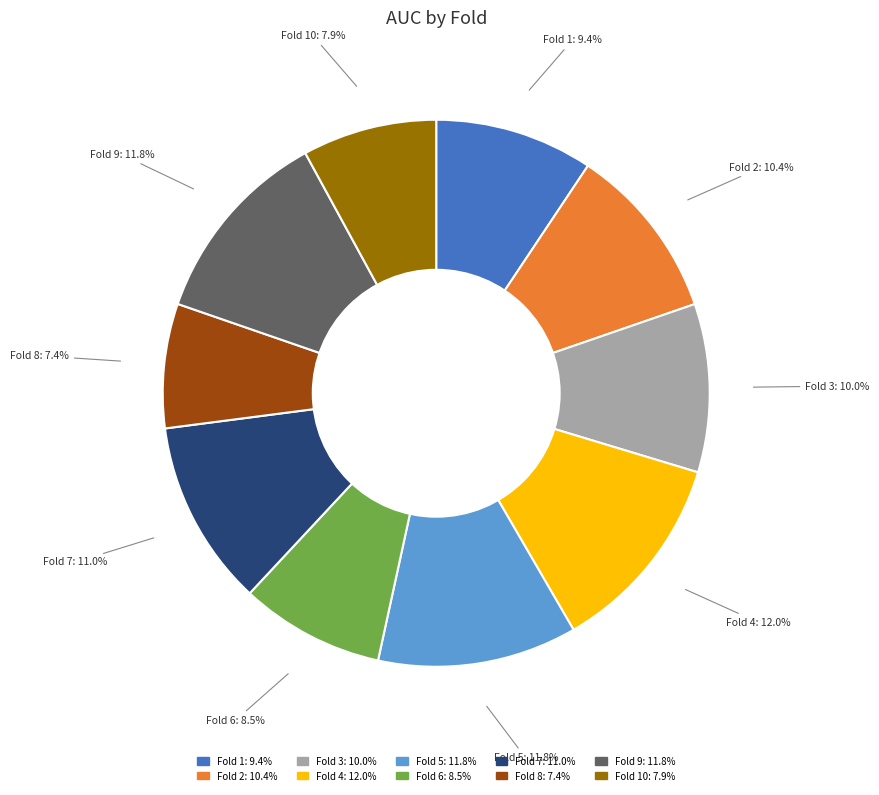

Does Fold 3 account for over 50% of the chart?

No